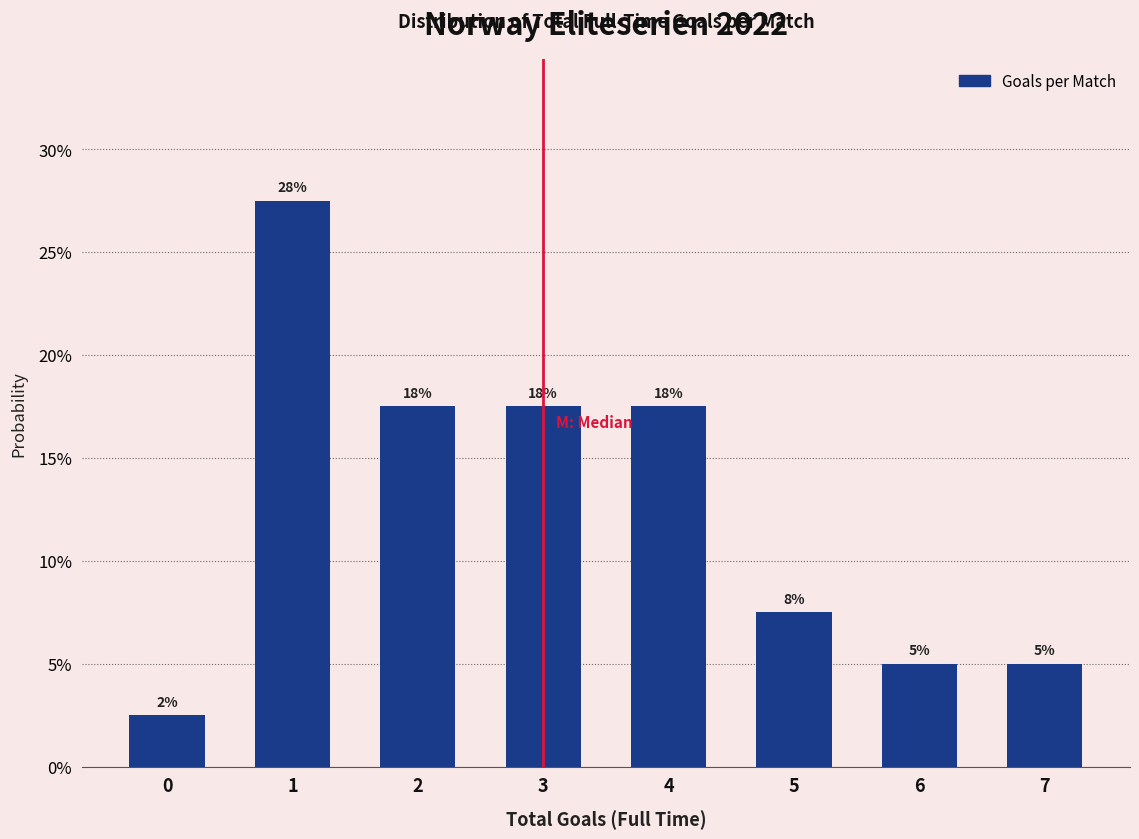

Does the chart contain any negative values?

No